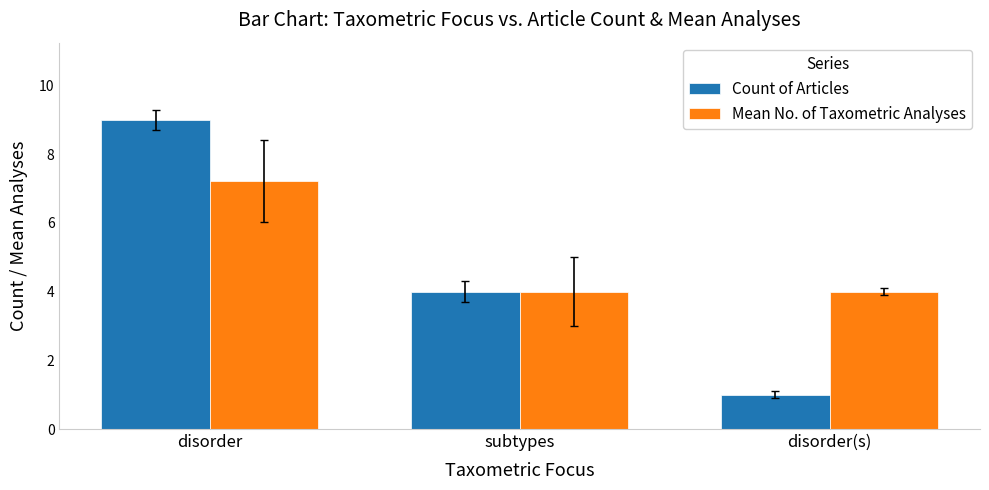

What is the difference between the Count of Articles values at subtypes and disorder?

5.0